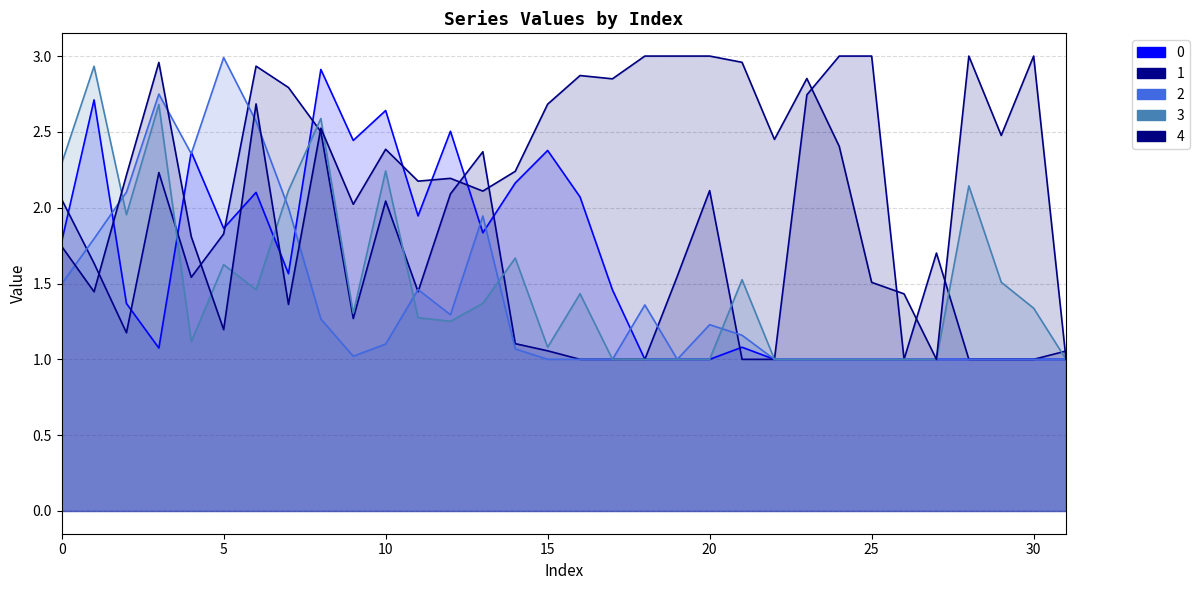

Reading left to right, what are all the values shown in this chart?

0: 0=1.8	1=2.7	2=1.4	3=1.1	4=2.4	5=1.9	6=2.1	7=1.6	8=2.9	9=2.4	10=2.6	11=1.9	12=2.5	13=1.8	14=2.2	15=2.4	16=2.1	17=1.5	18=1.0	19=1.0	20=1.0	21=1.1	22=1.0	23=1.0	24=1.0	25=1.0	26=1.0	27=1.0	28=1.0	29=1.0	30=1.0	31=1.0
1: 0=2.1	1=1.6	2=1.2	3=2.2	4=1.5	5=1.8	6=2.9	7=2.8	8=2.5	9=1.3	10=2.0	11=1.4	12=2.1	13=2.4	14=1.1	15=1.1	16=1.0	17=1.0	18=1.0	19=1.5	20=2.1	21=1.0	22=1.0	23=2.7	24=3.0	25=3.0	26=1.0	27=1.7	28=1.0	29=1.0	30=1.0	31=1.1
2: 0=1.5	1=1.8	2=2.1	3=2.7	4=2.4	5=3.0	6=2.6	7=2.0	8=1.3	9=1.0	10=1.1	11=1.5	12=1.3	13=1.9	14=1.1	15=1.0	16=1.0	17=1.0	18=1.4	19=1.0	20=1.2	21=1.2	22=1.0	23=1.0	24=1.0	25=1.0	26=1.0	27=1.0	28=1.0	29=1.0	30=1.0	31=1.0
3: 0=2.3	1=2.9	2=2.0	3=2.7	4=1.1	5=1.6	6=1.5	7=2.1	8=2.6	9=1.3	10=2.2	11=1.3	12=1.3	13=1.4	14=1.7	15=1.1	16=1.4	17=1.0	18=1.0	19=1.0	20=1.0	21=1.5	22=1.0	23=1.0	24=1.0	25=1.0	26=1.0	27=1.0	28=2.1	29=1.5	30=1.3	31=1.0
4: 0=1.7	1=1.4	2=2.2	3=3.0	4=1.8	5=1.2	6=2.7	7=1.4	8=2.5	9=2.0	10=2.4	11=2.2	12=2.2	13=2.1	14=2.2	15=2.7	16=2.9	17=2.8	18=3.0	19=3.0	20=3.0	21=3.0	22=2.5	23=2.9	24=2.4	25=1.5	26=1.4	27=1.0	28=3.0	29=2.5	30=3.0	31=1.0